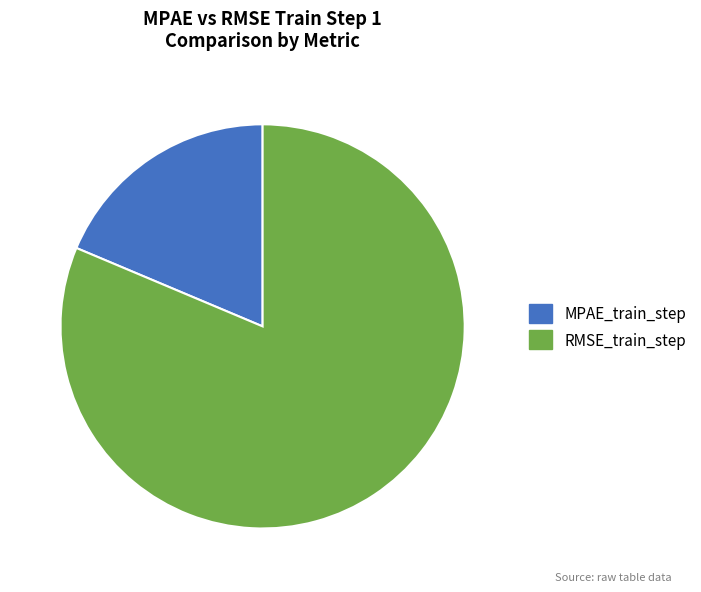

Do RMSE_train_step and MPAE_train_step together represent more than half of the pie?

Yes